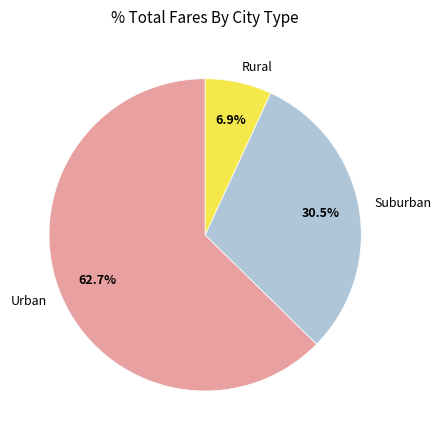

Does any single category account for the majority?

Yes